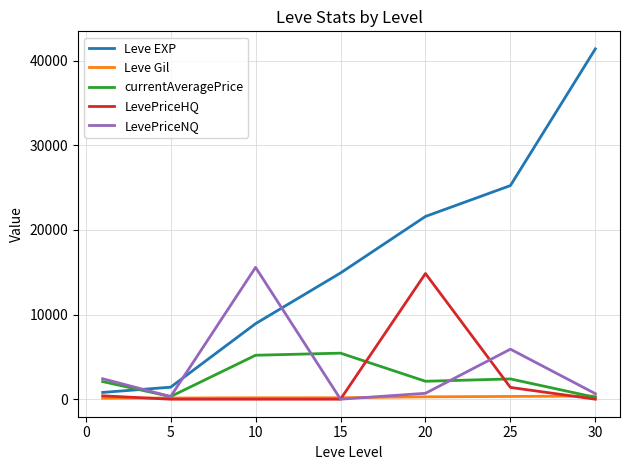

After their last crossing, which series has the higher values: Leve EXP or currentAveragePrice?

Leve EXP